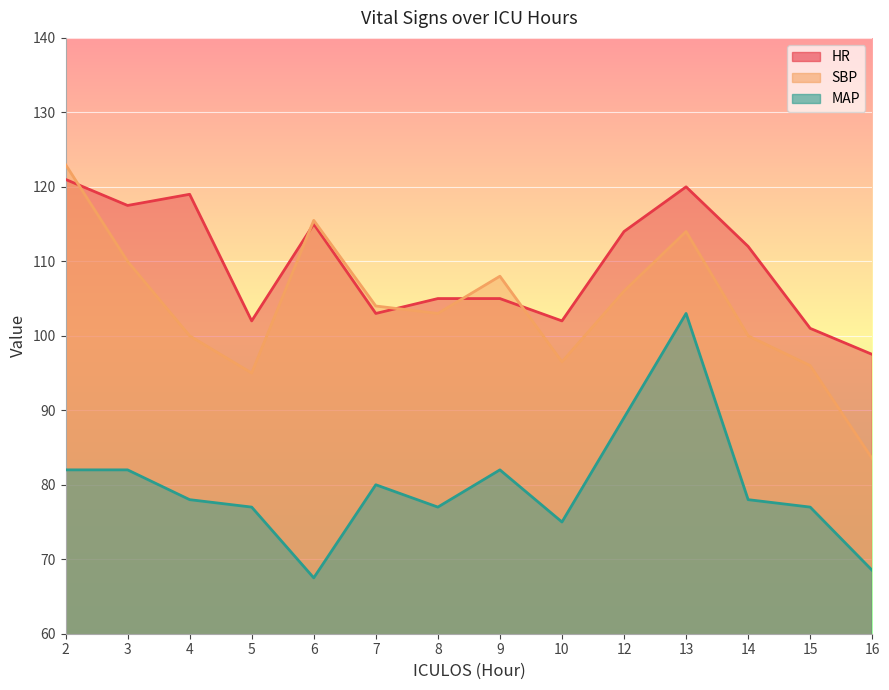

What is the value of the SBP point at the 1st from the left?

123.0